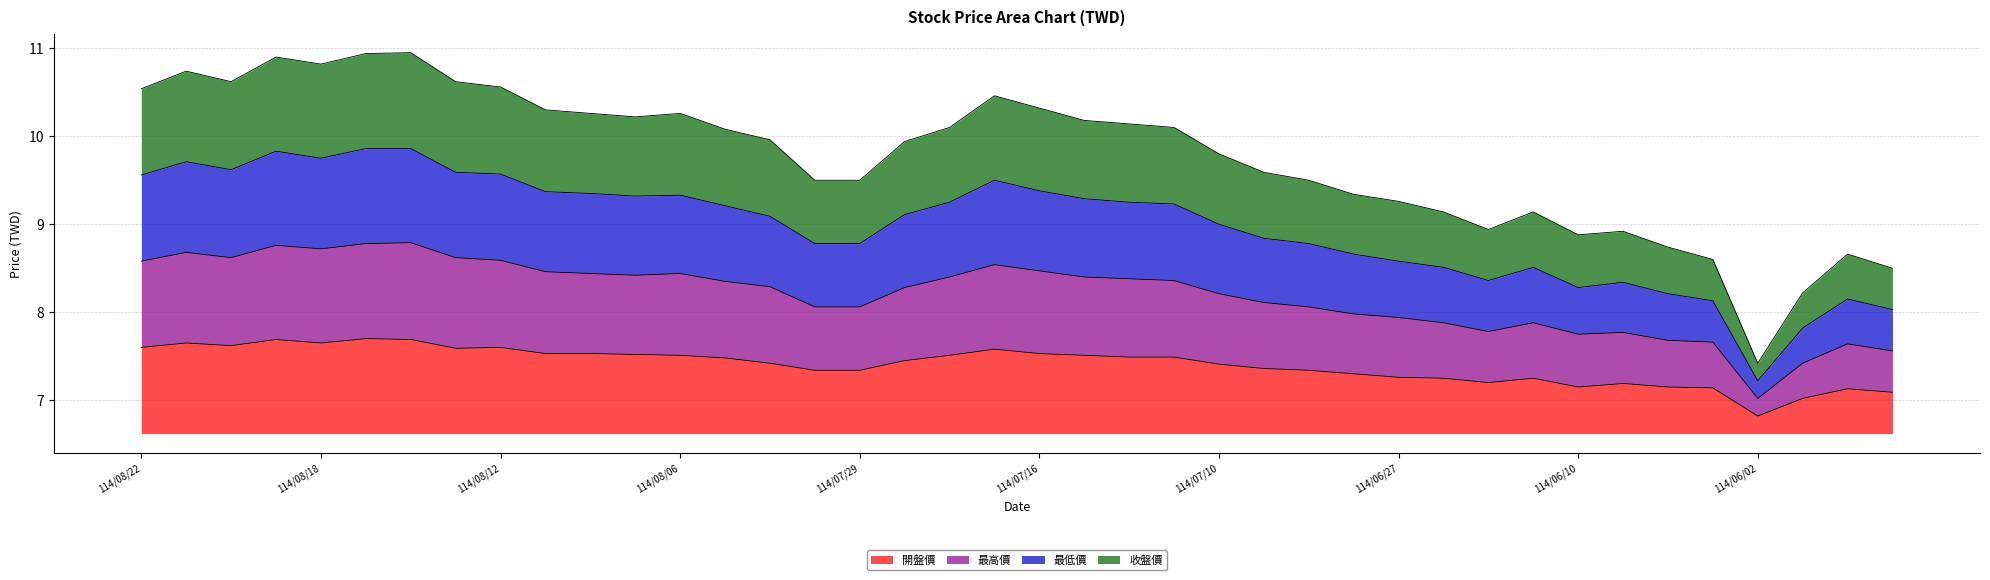

At which category does the chart reach its minimum across all series?

114/06/02